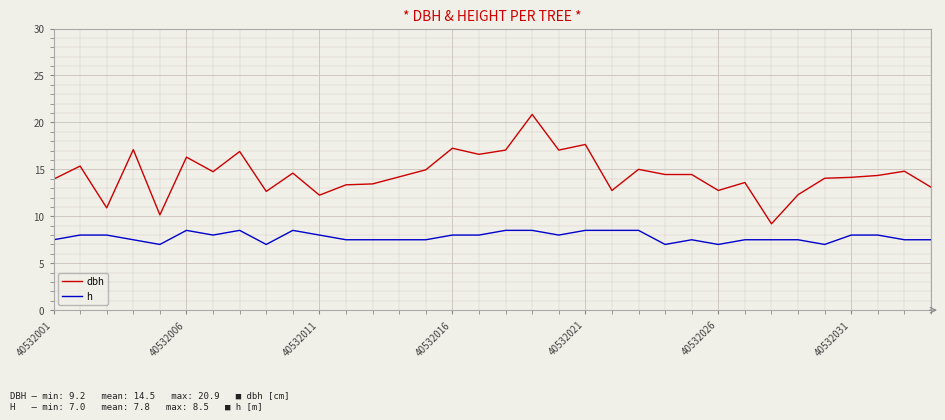

Which series has the largest total across all categories?

dbh